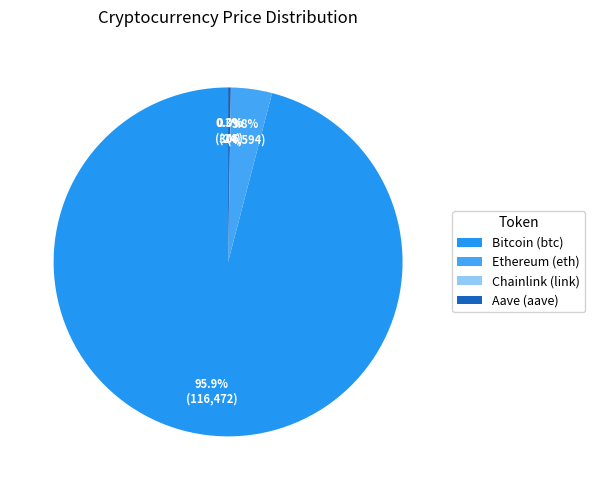

What is the largest slice in the pie chart?

Bitcoin (btc)